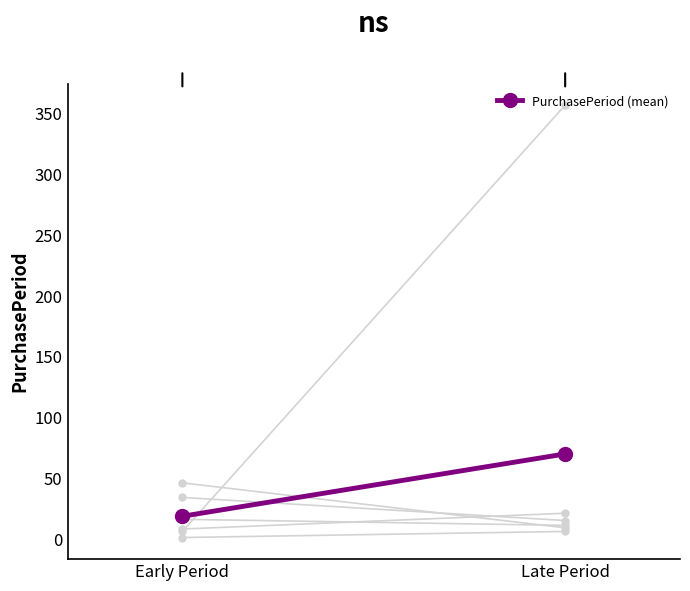

Reading right to left, extract all data points from this chart.

69.8	18.5